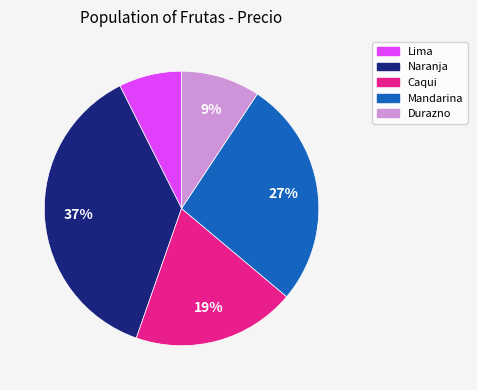

Is there any slice that represents more than half of the pie?

No